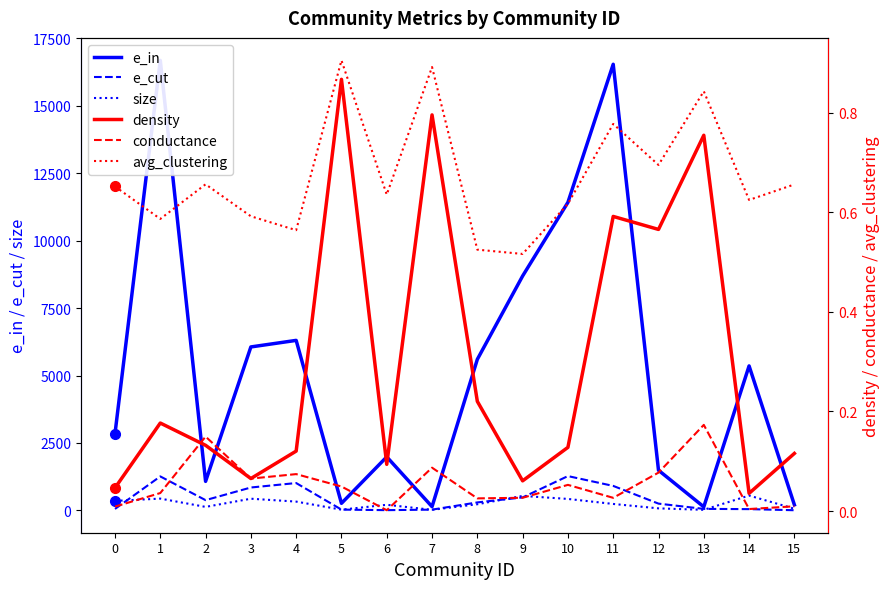

What are all the series names shown in the legend?

e_in, e_cut, size, density, conductance, avg_clustering